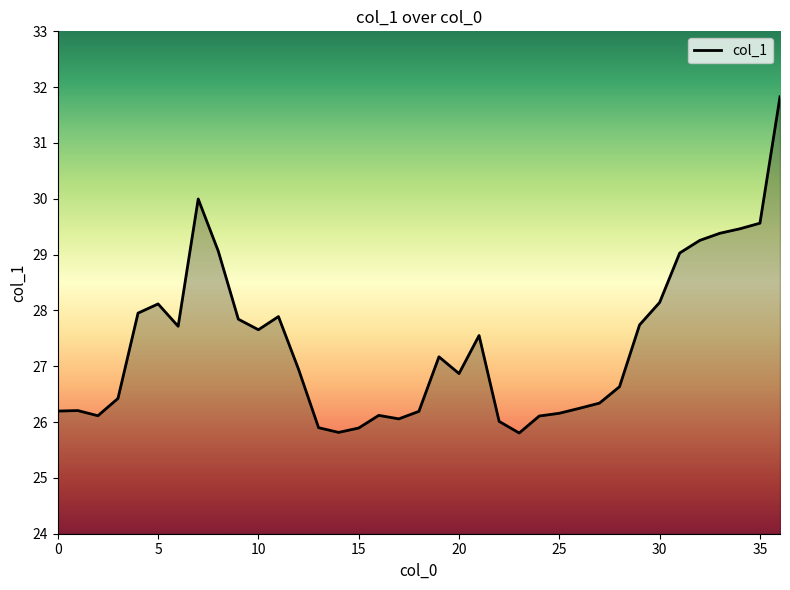

What is the maximum value shown in the chart?

31.8